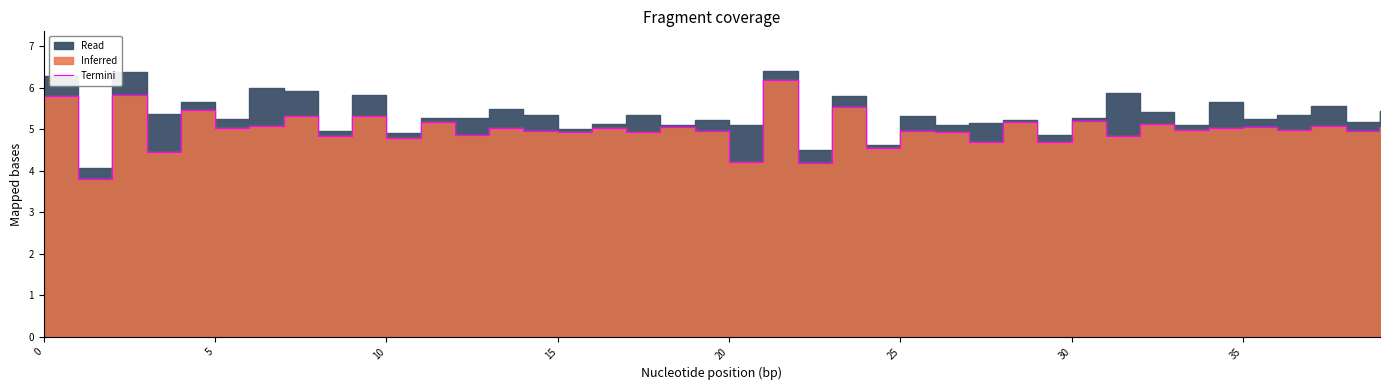

What is the sum of all values?

200.0